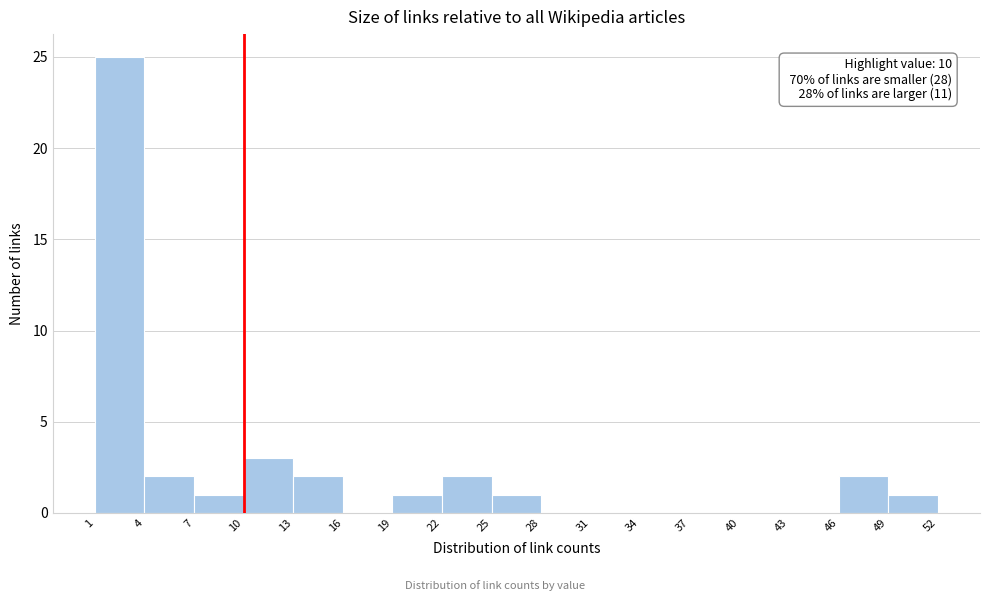

Which range on the x-axis has the tallest bar?

1 to 4